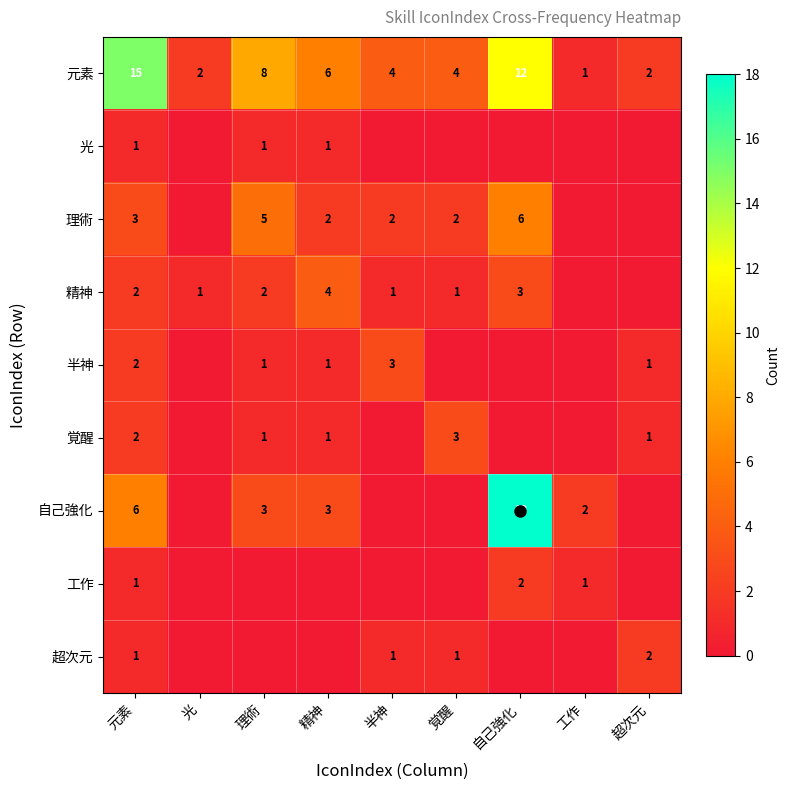

Where does the 元素 series first go above 4?

元素